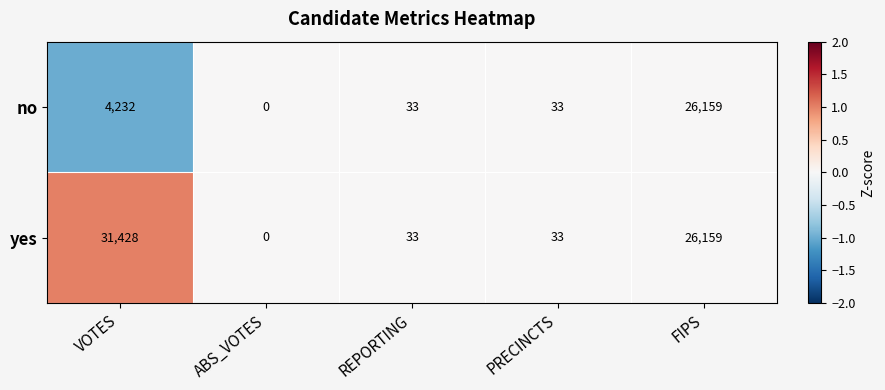

Reading right to left, transcribe all the data shown in this chart.

no: FIPS=26159	PRECINCTS=33	REPORTING=33	ABS_VOTES=0	VOTES=4232
yes: FIPS=26159	PRECINCTS=33	REPORTING=33	ABS_VOTES=0	VOTES=31428